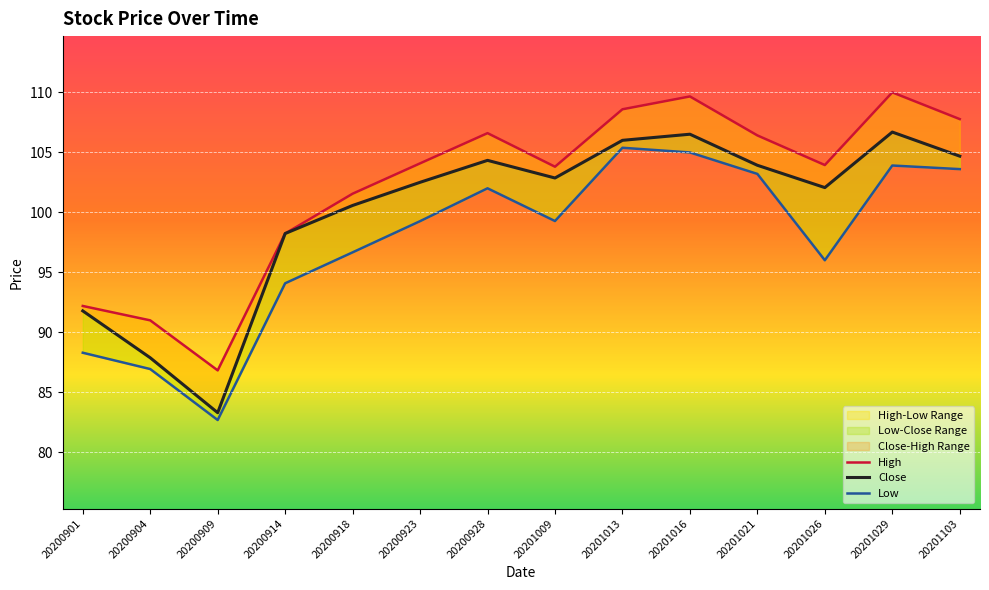

True or false: Low and Close intersect in this chart.

False